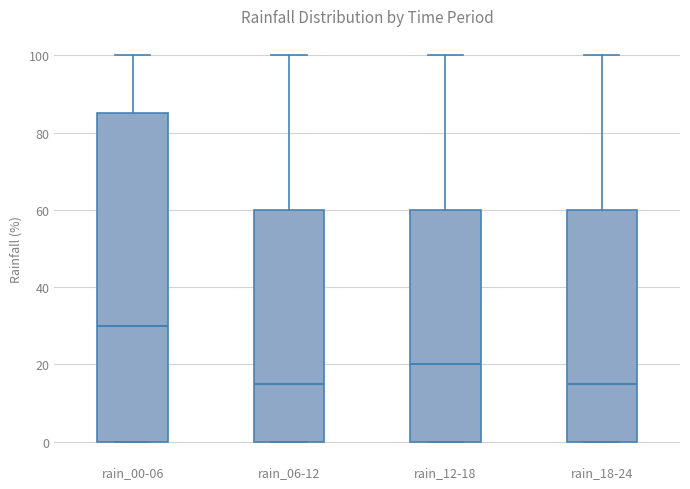

Reading left to right, transcribe this box plot: for each box, give where its median line is, the range the box spans, and where its two whiskers end, as read against the y-axis. The values are not printed on the chart, so give them approximately, as read against the axis.

rain_00-06: median 30, box 0 to 86, whiskers 0 to 100
rain_06-12: median 16, box 0 to 60, whiskers 0 to 100
rain_12-18: median 20, box 0 to 60, whiskers 0 to 100
rain_18-24: median 16, box 0 to 60, whiskers 0 to 100